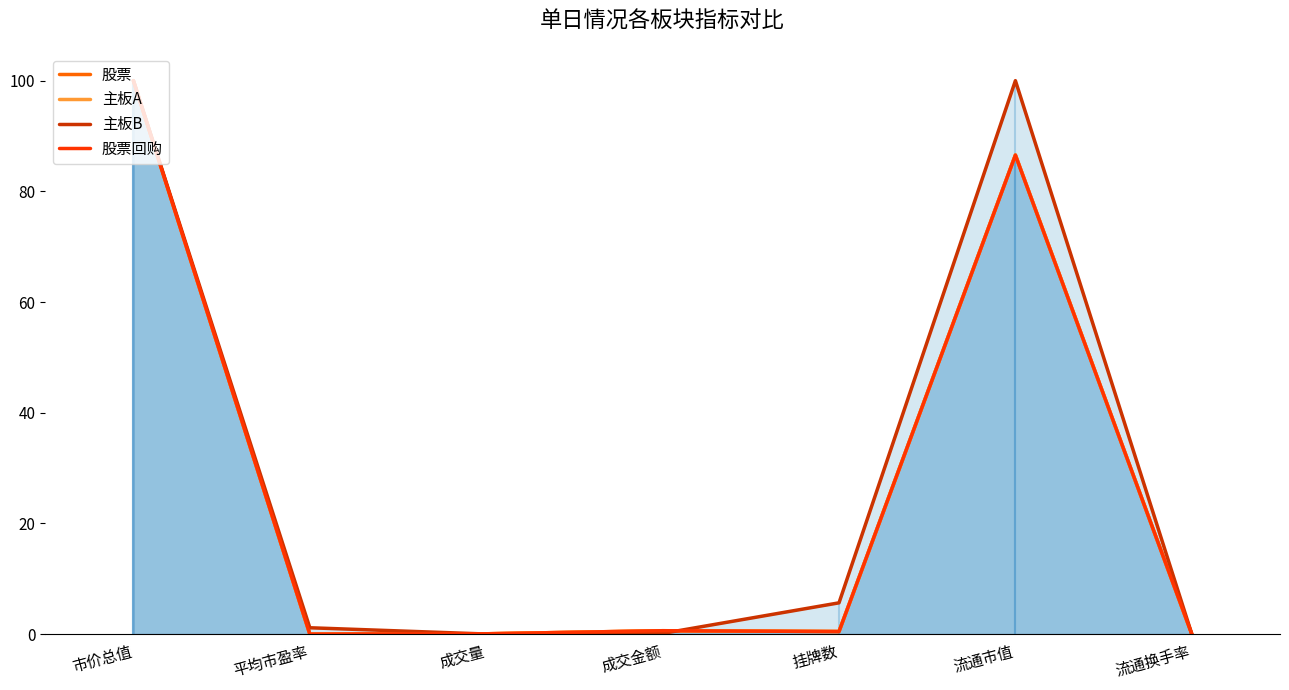

At which category does the chart reach its minimum across all series?

流通换手率